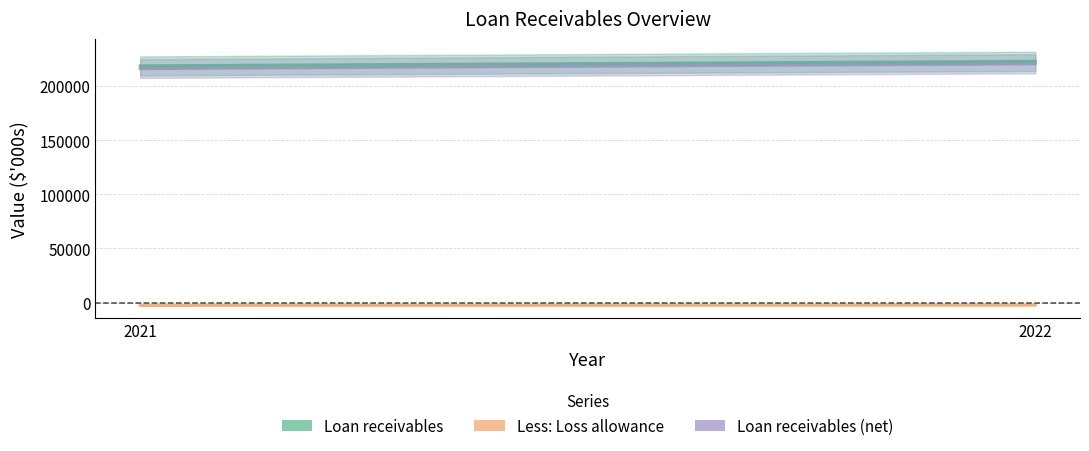

What is the difference between the Loan receivables (net) values at 2022 and 2021?

4430